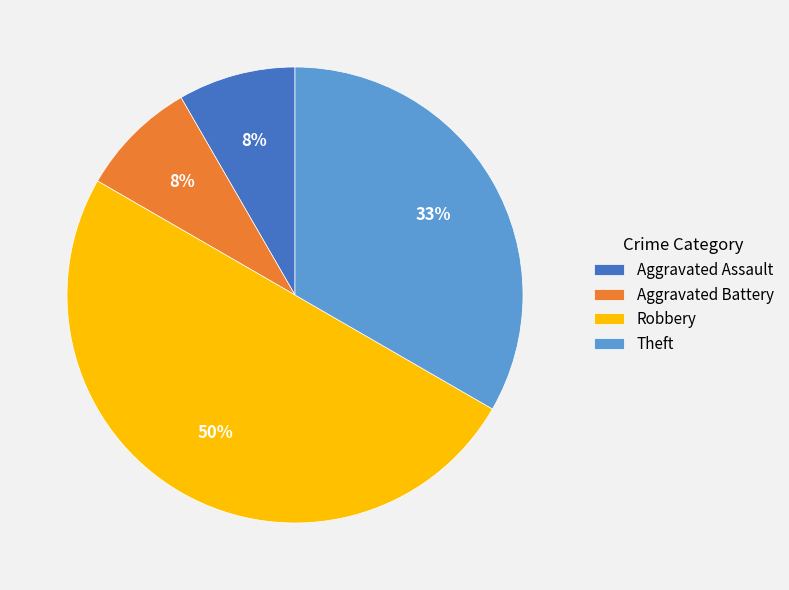

To the nearest percent, what is the difference between the largest and smallest slice percentages?

42%